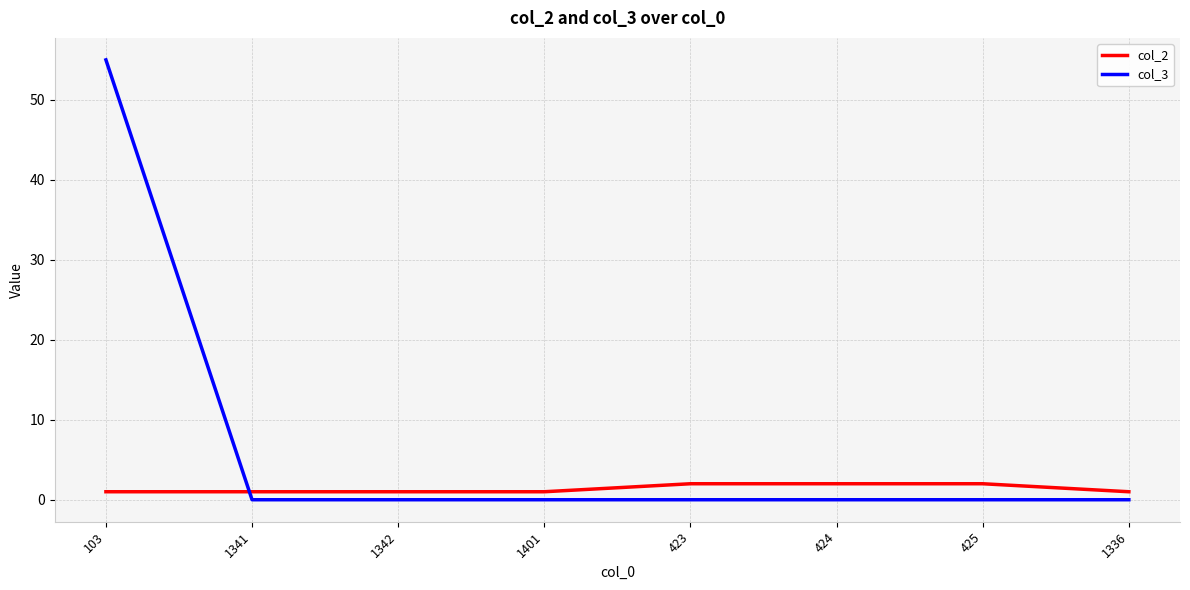

What position from the left is 1342?

3